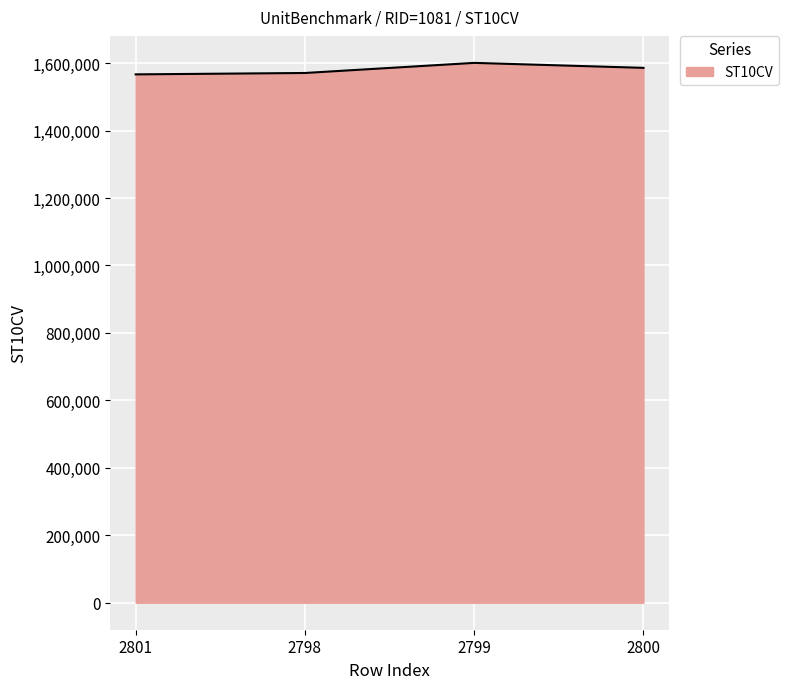

At which label does the data first exceed 1585810?

2799